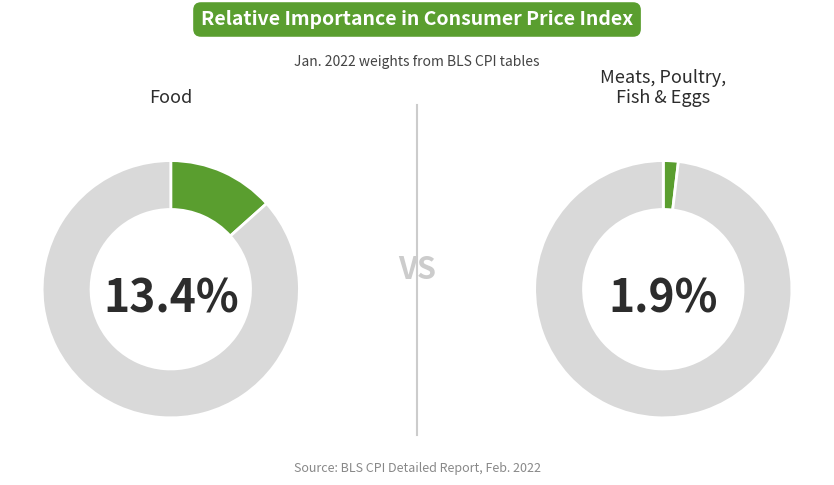

What is the largest slice in the pie chart?

Food